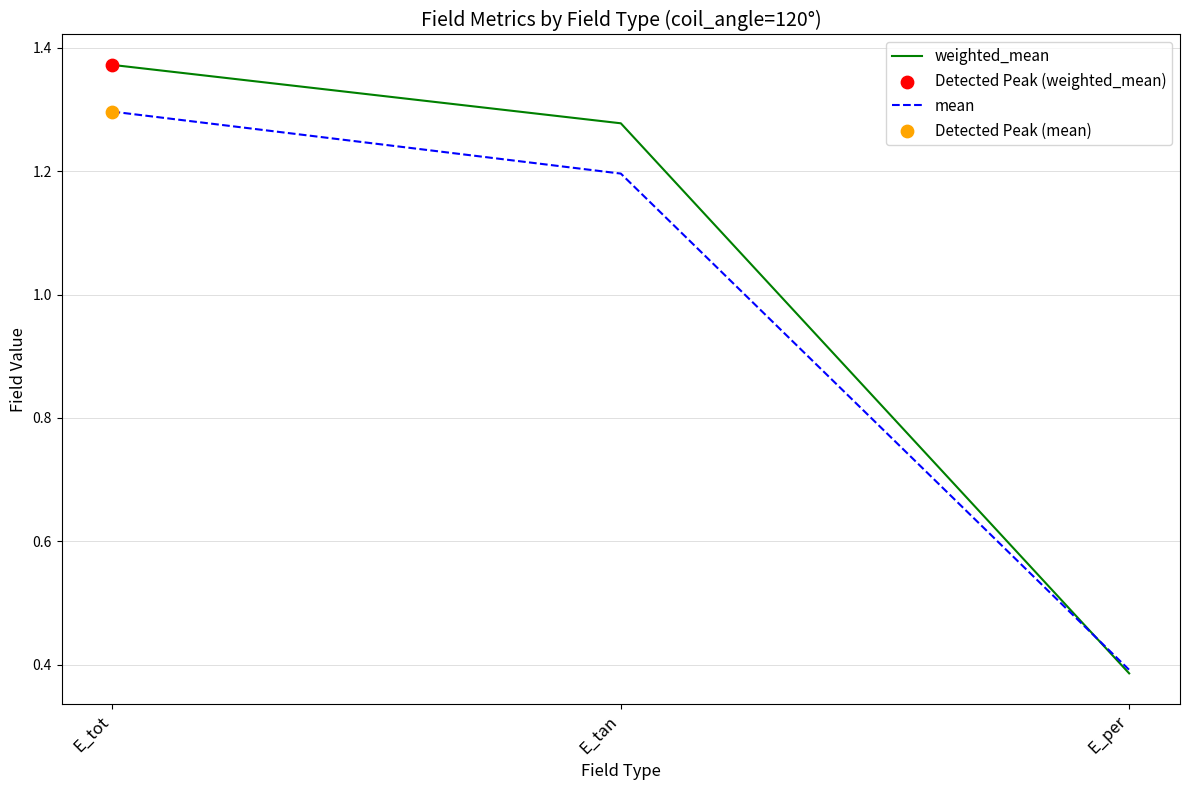

Is the value of weighted_mean at E_tan greater than the value of mean at E_tan?

Yes